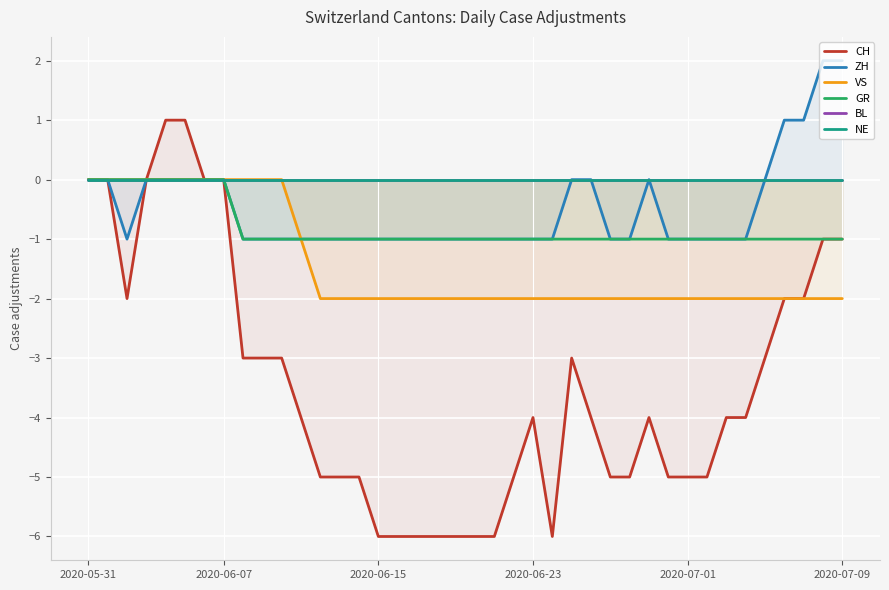

At which category does the chart reach its peak across all series?

38